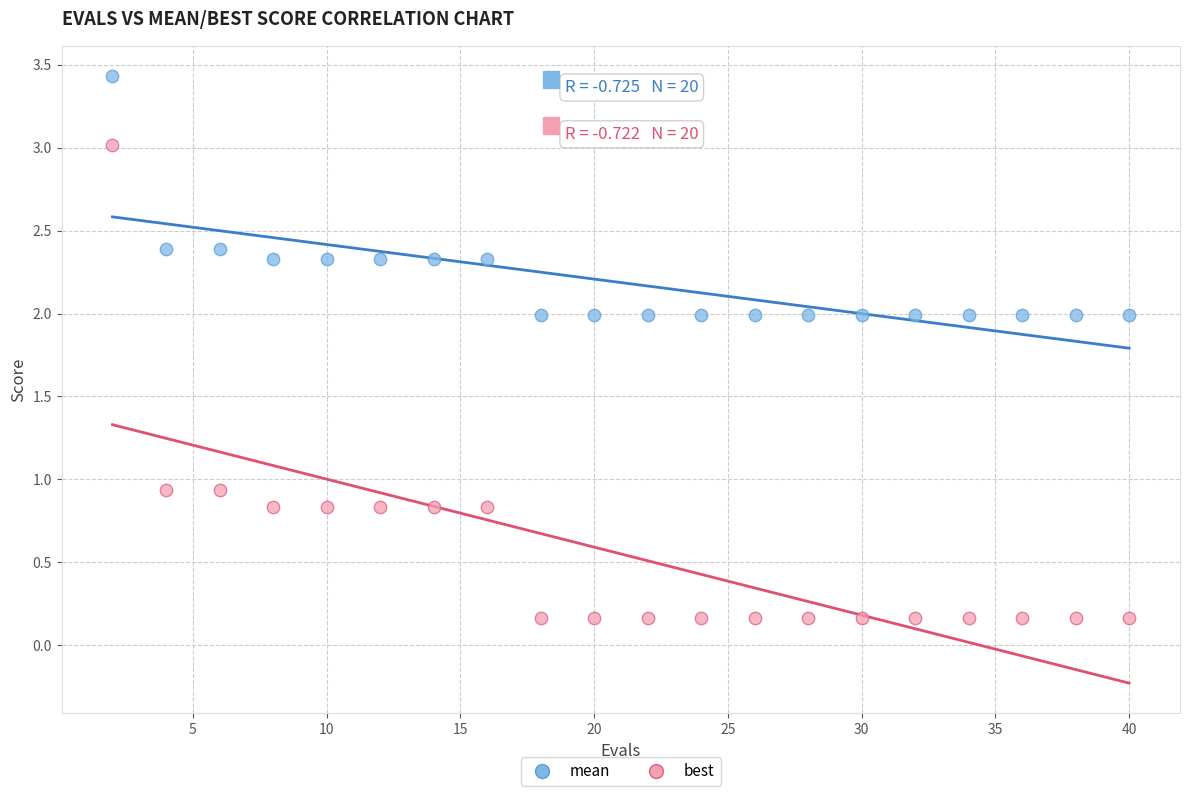

Which series contains the lowest Y value?

best